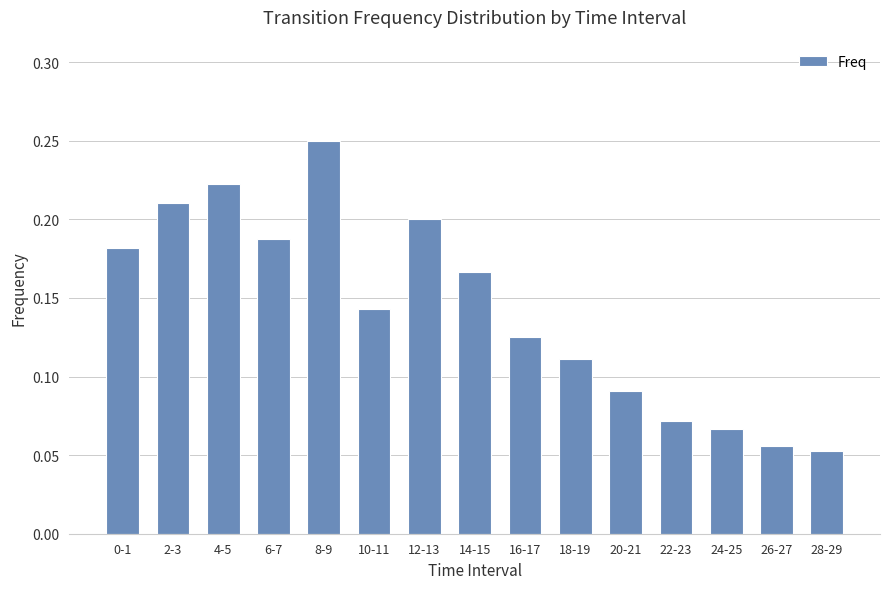

What is the change in value from 12-13 to 16-17?

-0.1